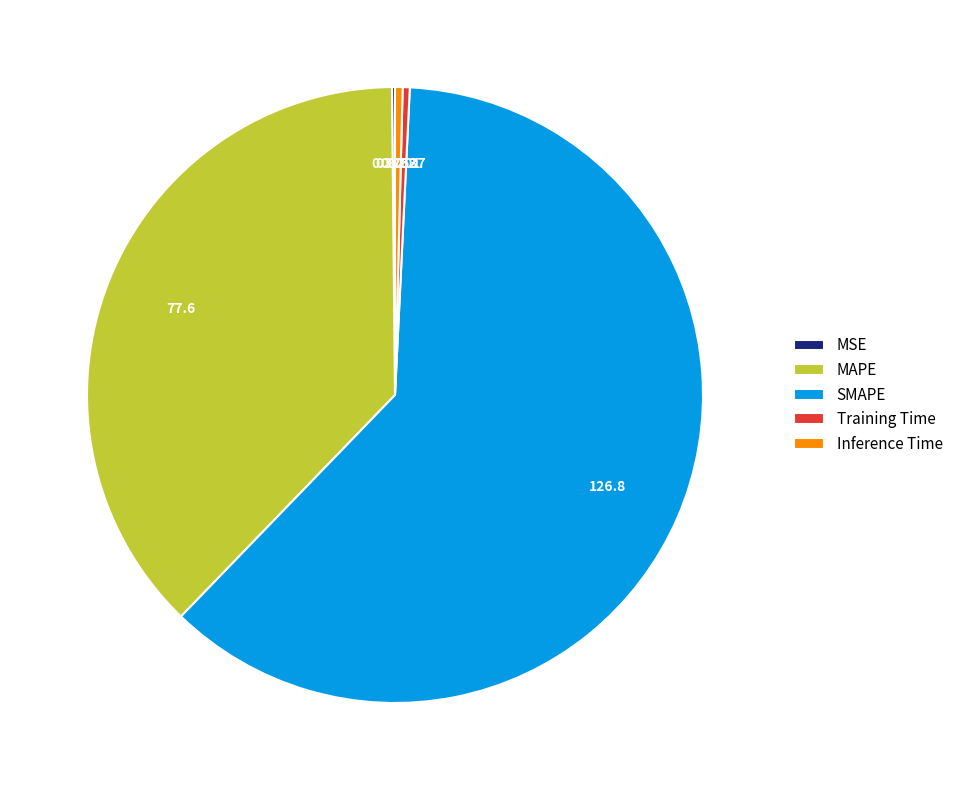

Is SMAPE the majority of the pie?

Yes